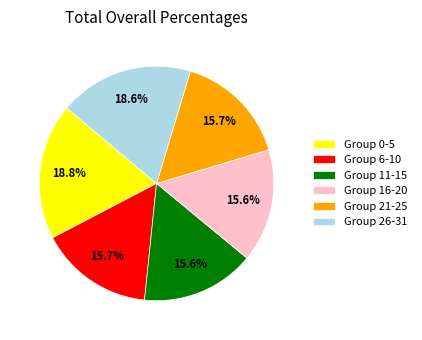

How much of the chart is everything except Group 26-31?

81.4%